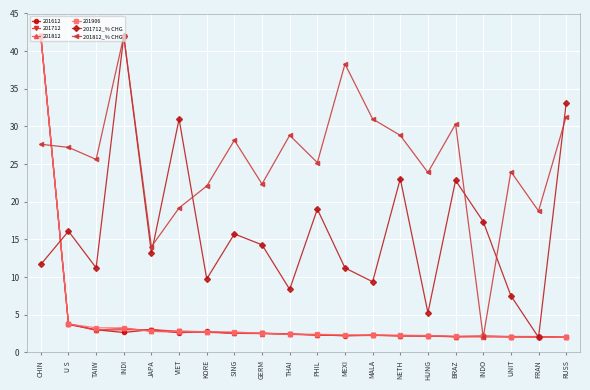

Which series ends up on top after the final intersection of 201812_% CHG and 201712_% CHG?

201712_% CHG